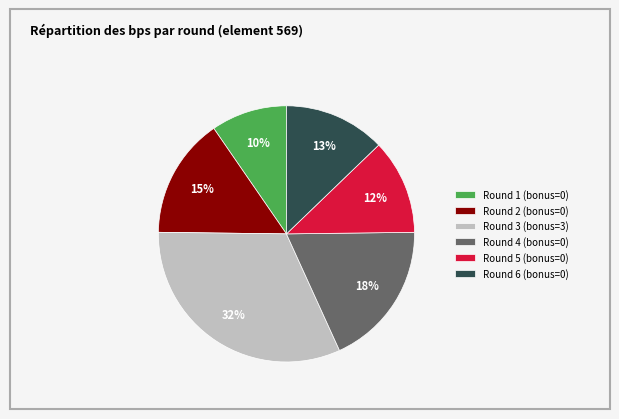

Count the number of slices in the pie.

6